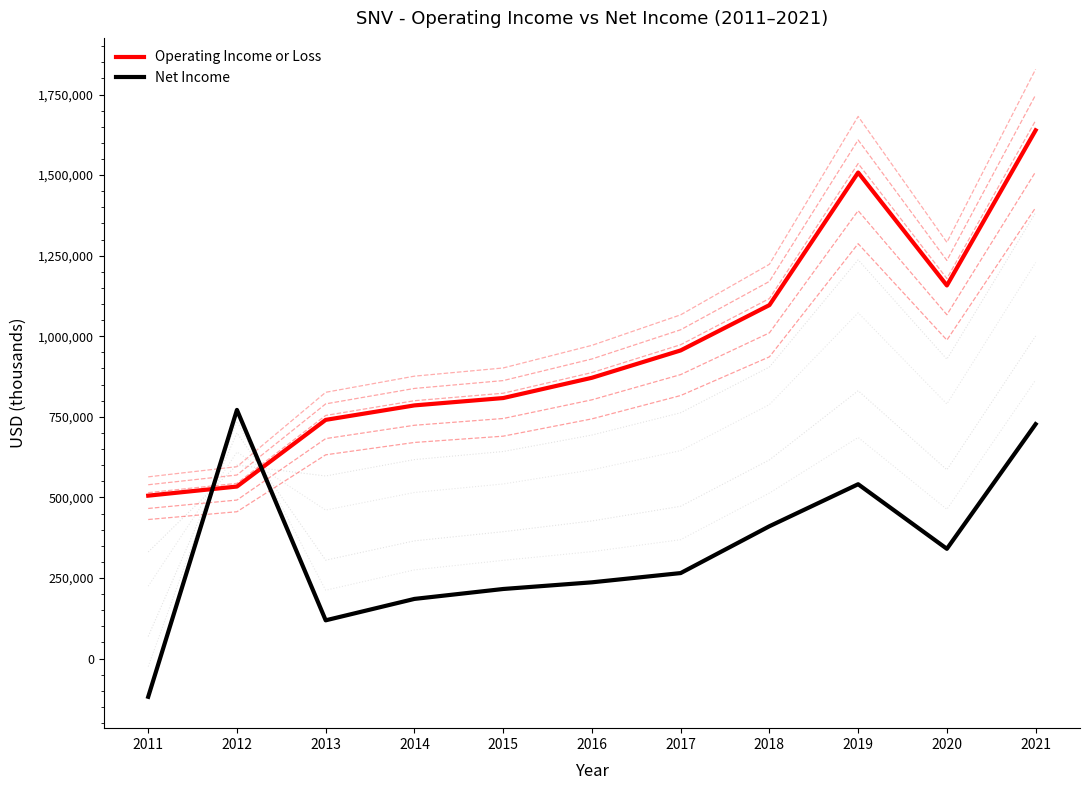

Reading left to right, list all the values displayed in this chart.

Operating Income or Loss: 505400	533700	740600	785500	808300	871200	956100	1096700	1508100	1157700	1639200
Net Income: -118700	771500	118600	185000	215800	236500	265200	410500	540900	340500	727300